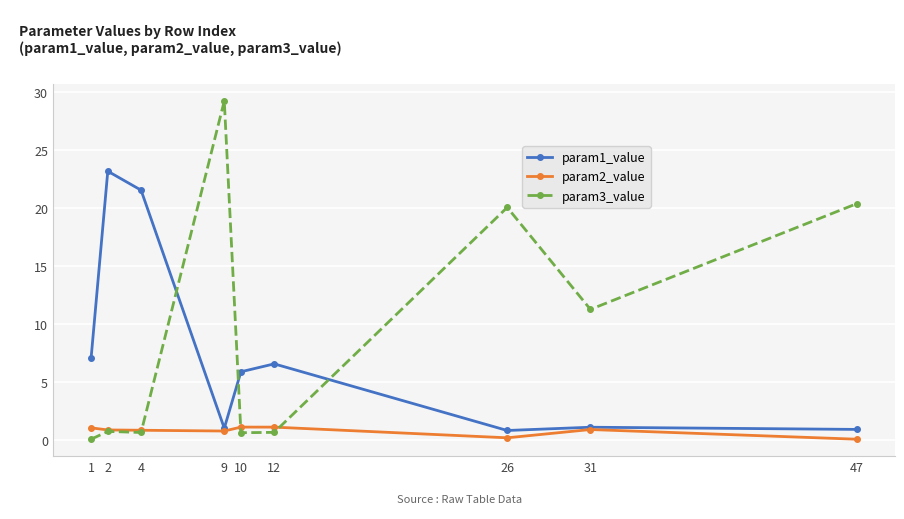

What is the greatest value displayed?

29.2